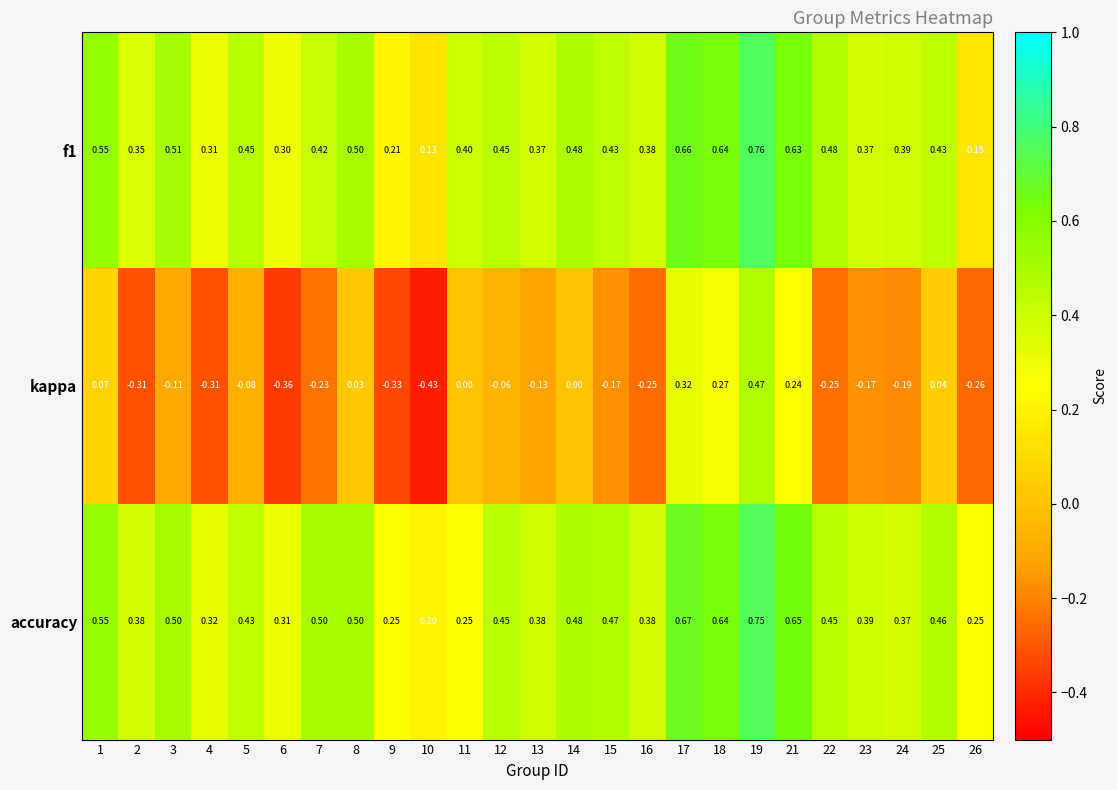

List the series in order of their peak value, lowest first.

kappa, accuracy, f1